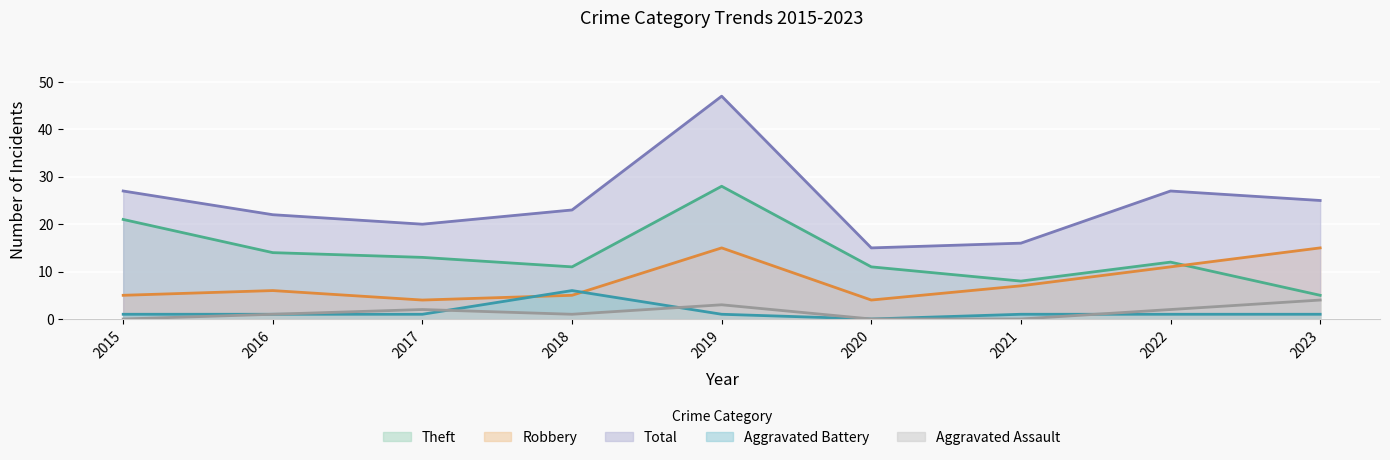

Which category has the lowest value across all series?

2015